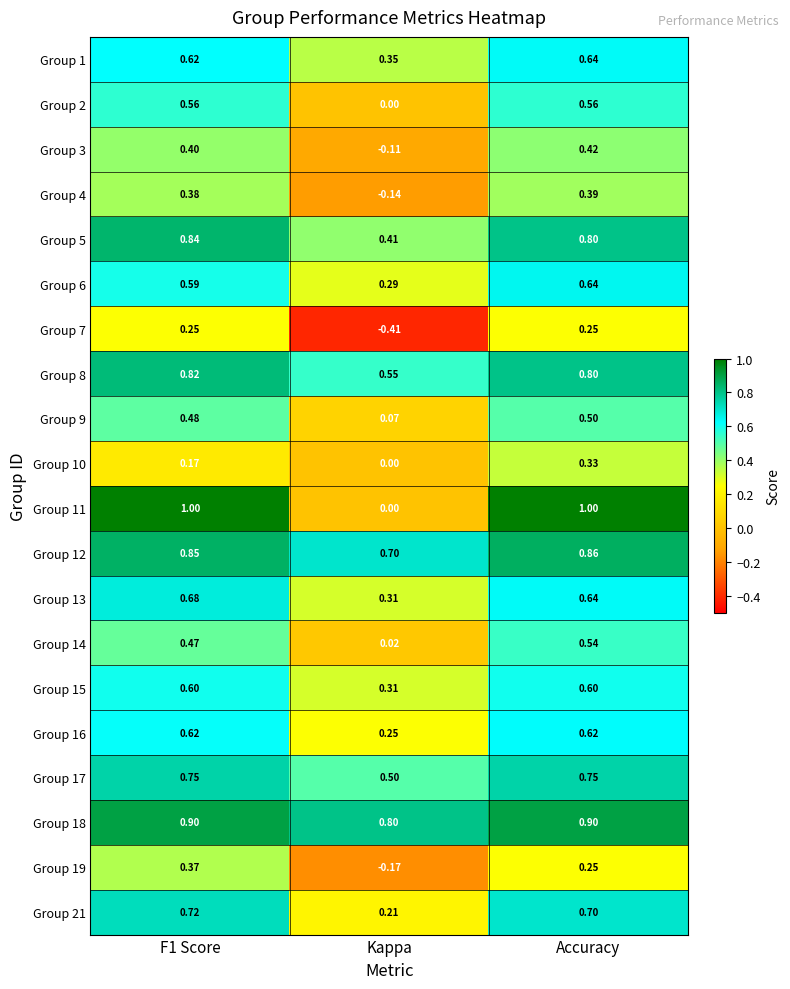

At which label is Group 10 closest to 0?

Kappa